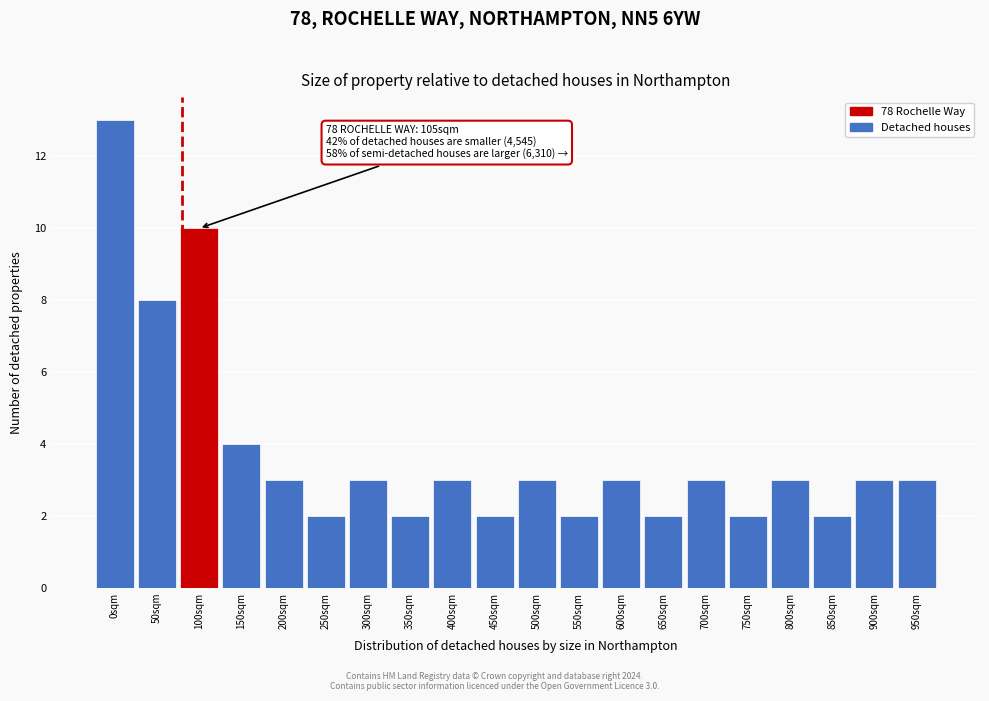

Reading left to right, what are all the values shown in this chart?

13	8	10	4	3	2	3	2	3	2	3	2	3	2	3	2	3	2	3	3